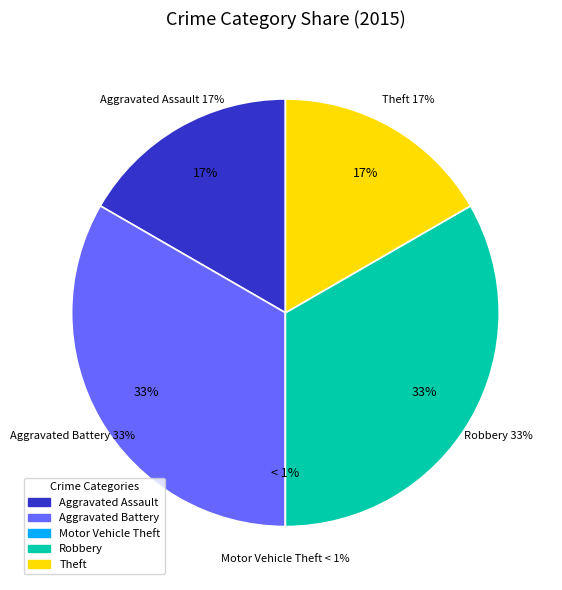

To the nearest percent, what is the difference between the Robbery and Aggravated Assault slice percentages?

17%